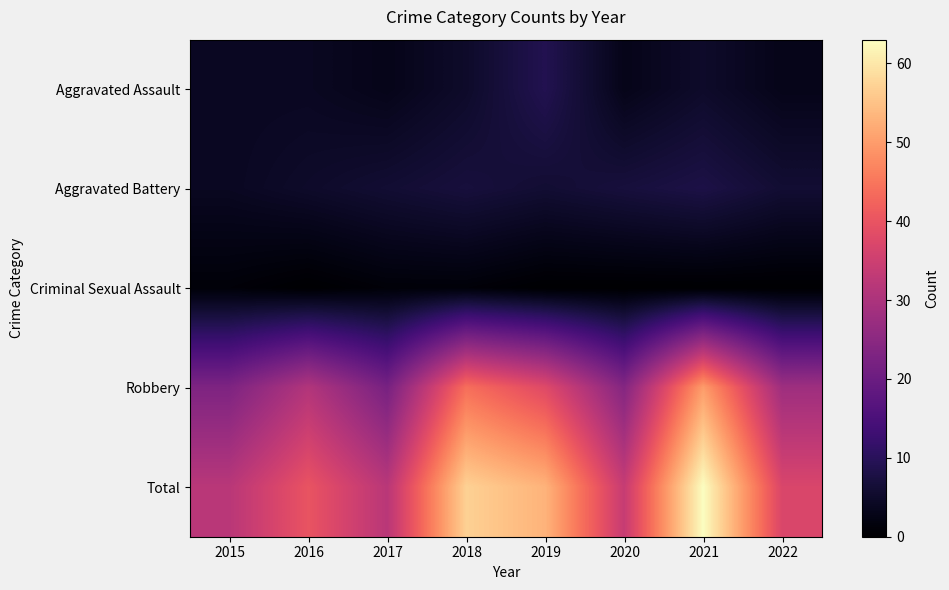

What is the difference between the highest and lowest values at 2020?

34